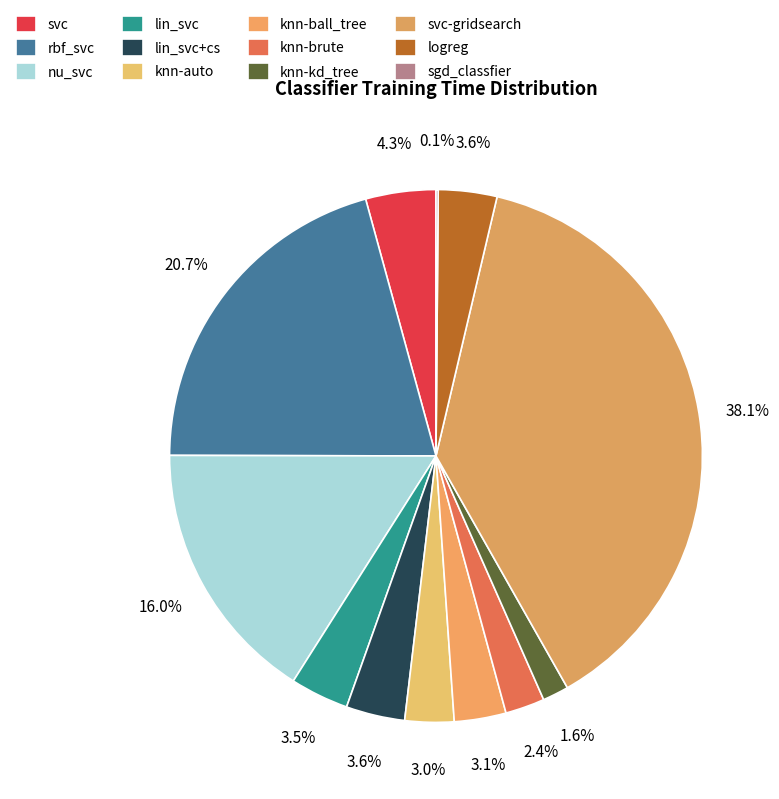

To the nearest percent, what is the average slice percentage?

8%